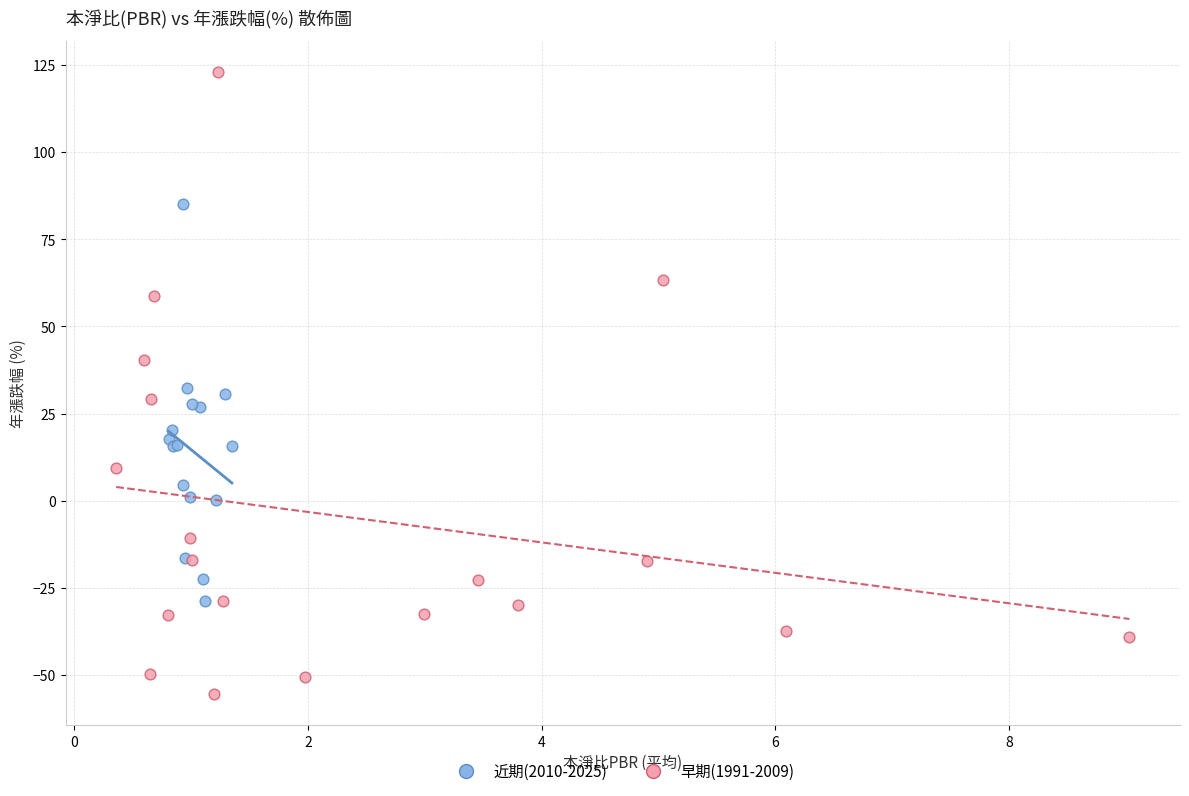

Which series contains the highest Y value?

早期(1991-2009)